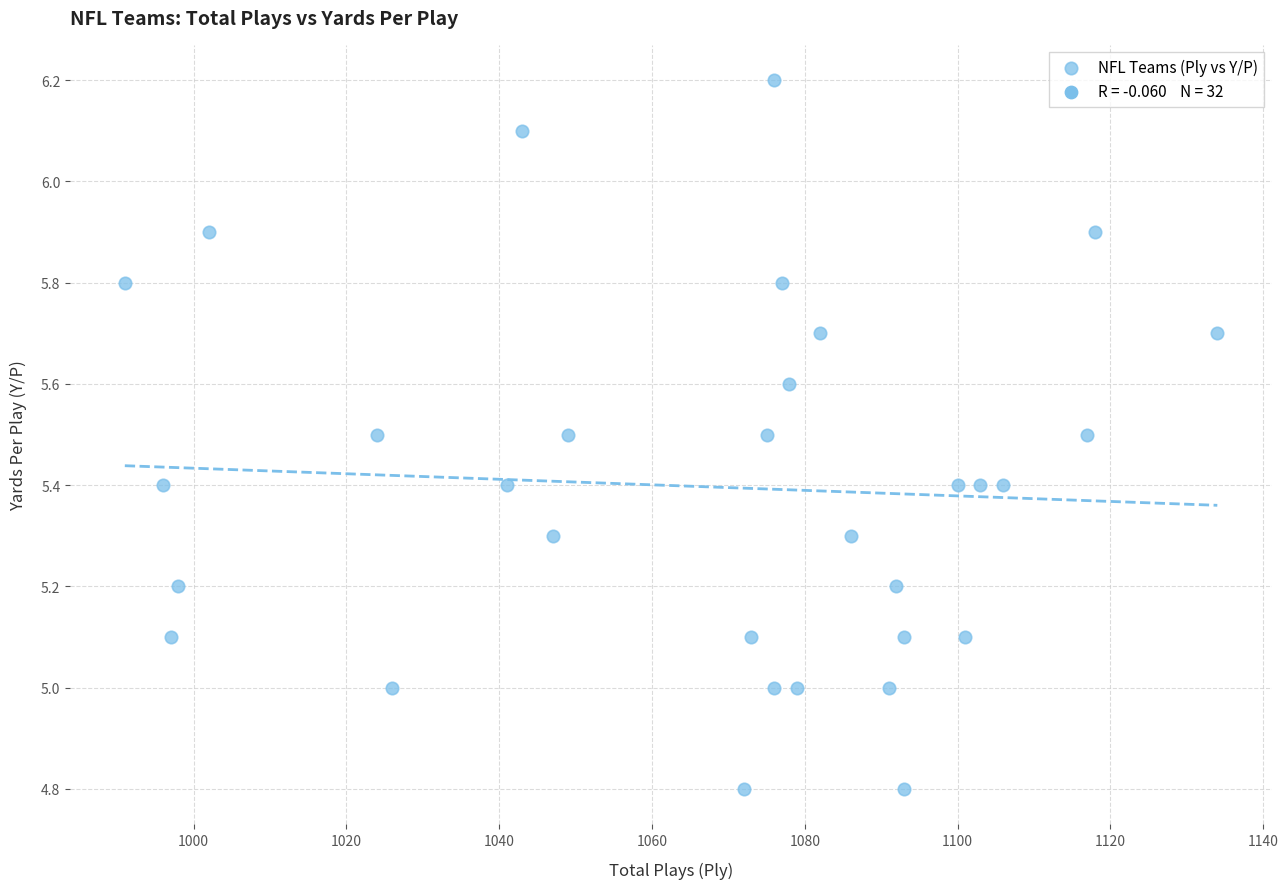

What is the range of Y values (max minus min)?

1.4